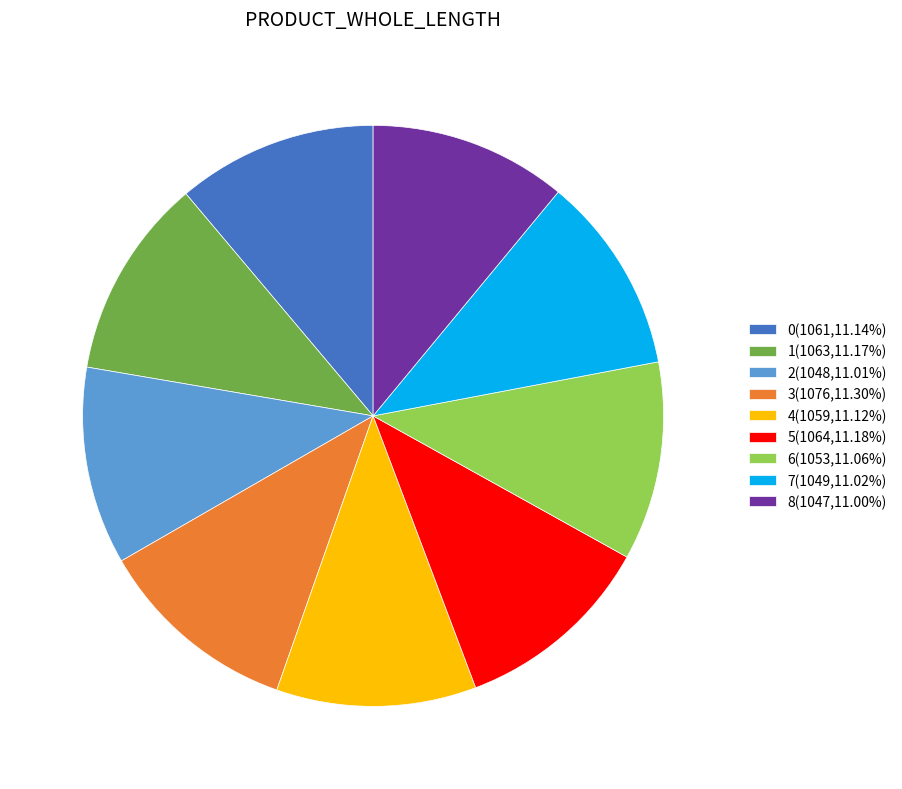

Combined, do 3(1076,11.30%) and 6(1053,11.06%) account for over 50%?

No